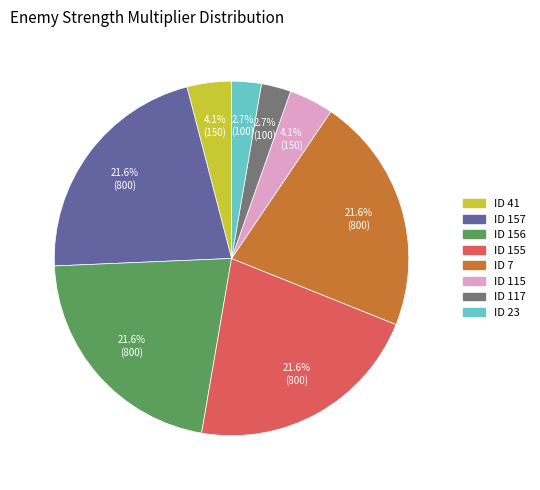

Is there a majority slice in this chart?

No